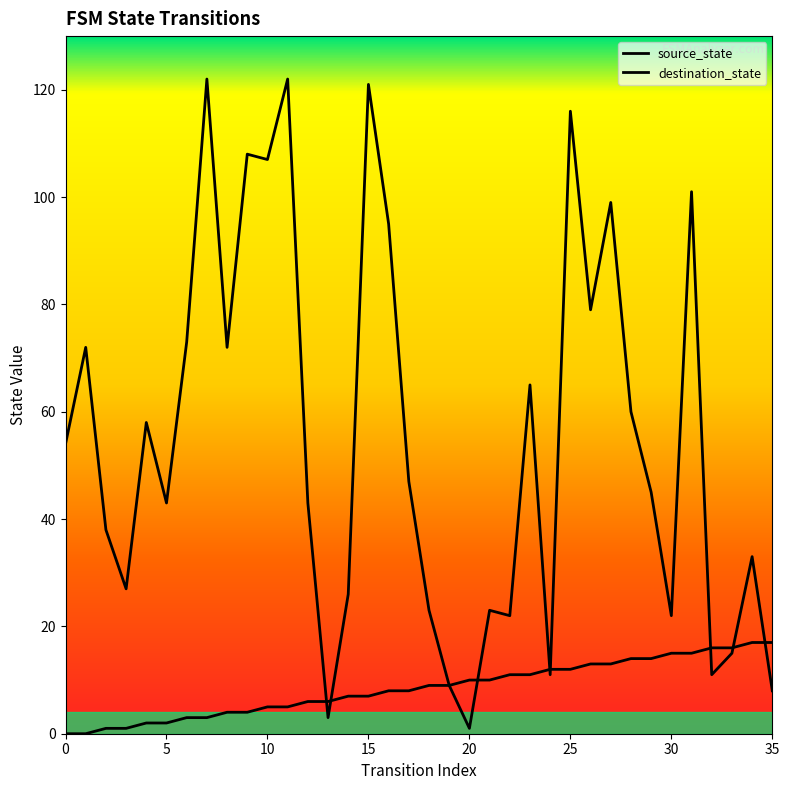

True or false: destination_state and source_state intersect in this chart.

True